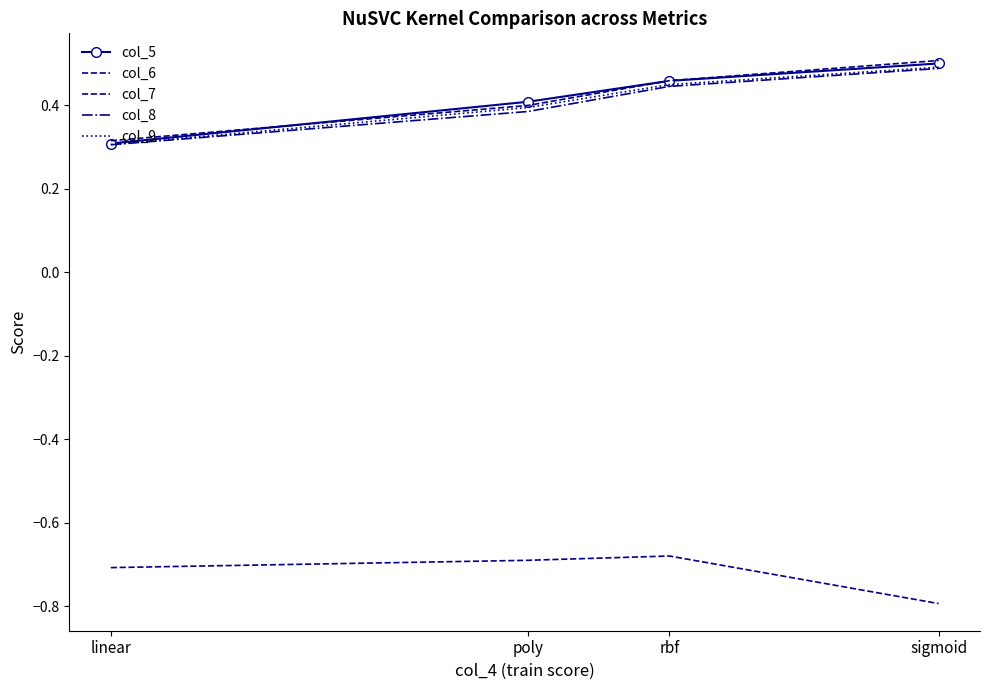

The value of col_5 at sigmoid is 0.8. True or false?

False